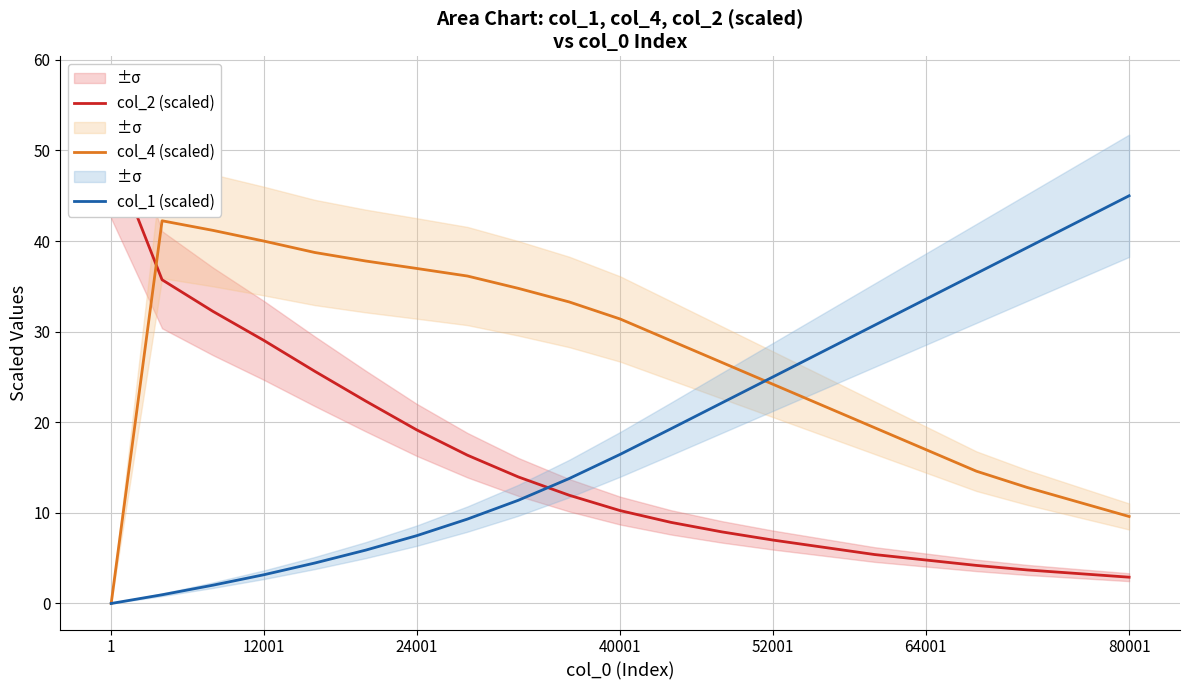

What is the maximum value for col_4 (scaled)?

42.2